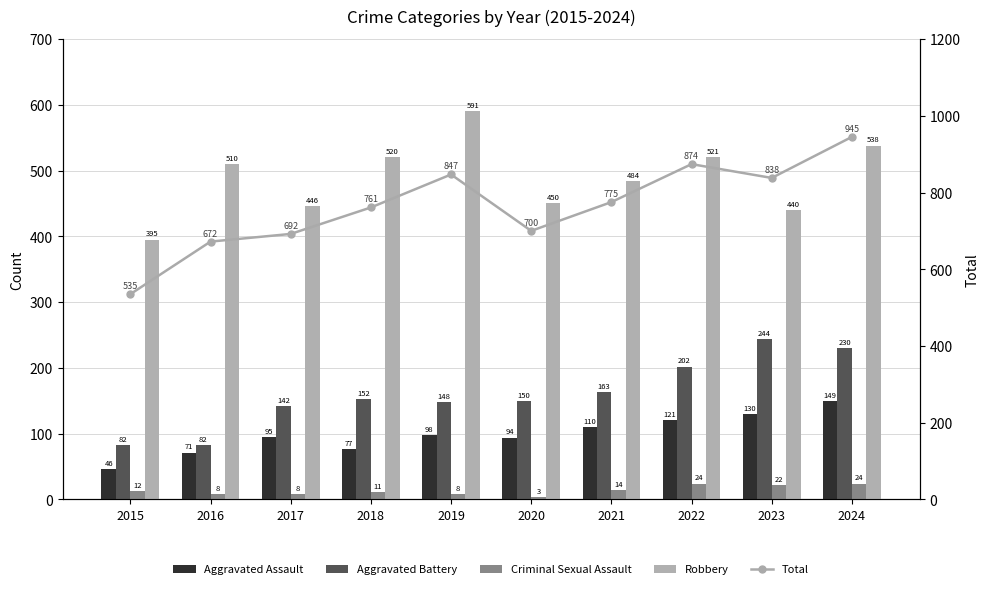

What is the sum of the Criminal Sexual Assault values at 2016 and 2018?

19